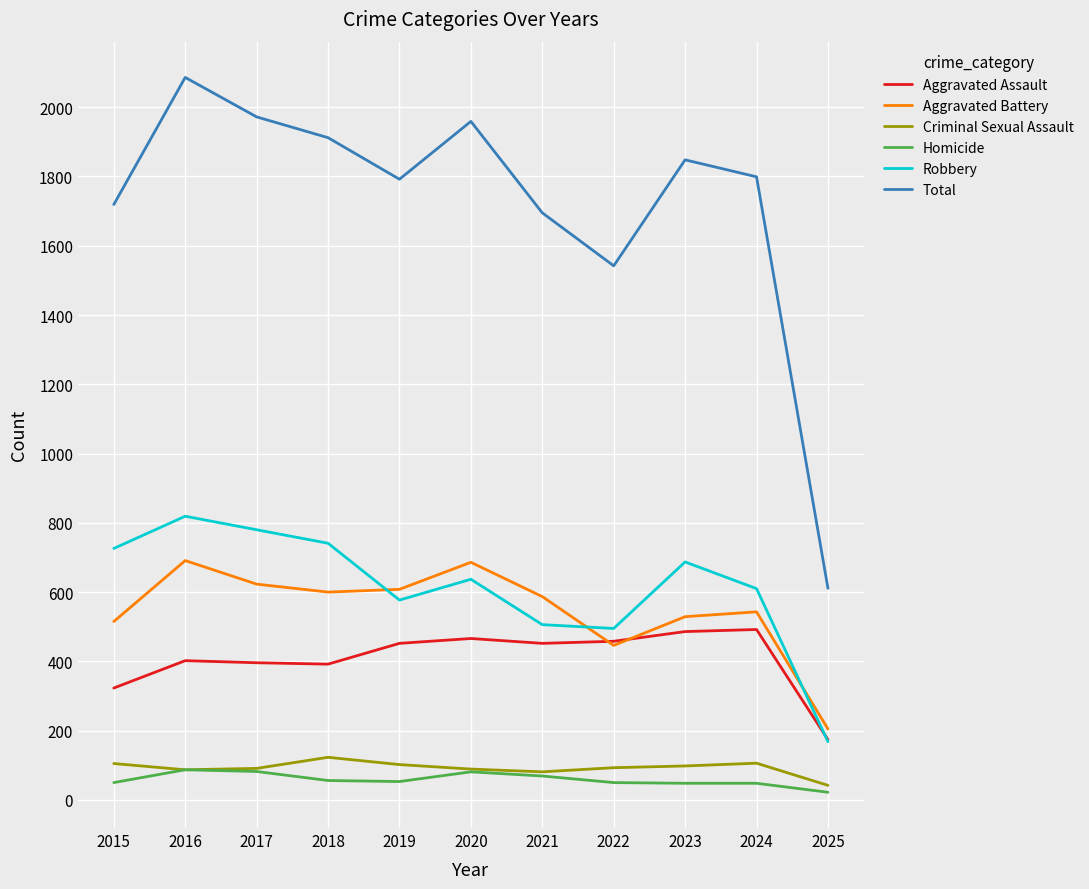

Which series has the largest total across all categories?

Total